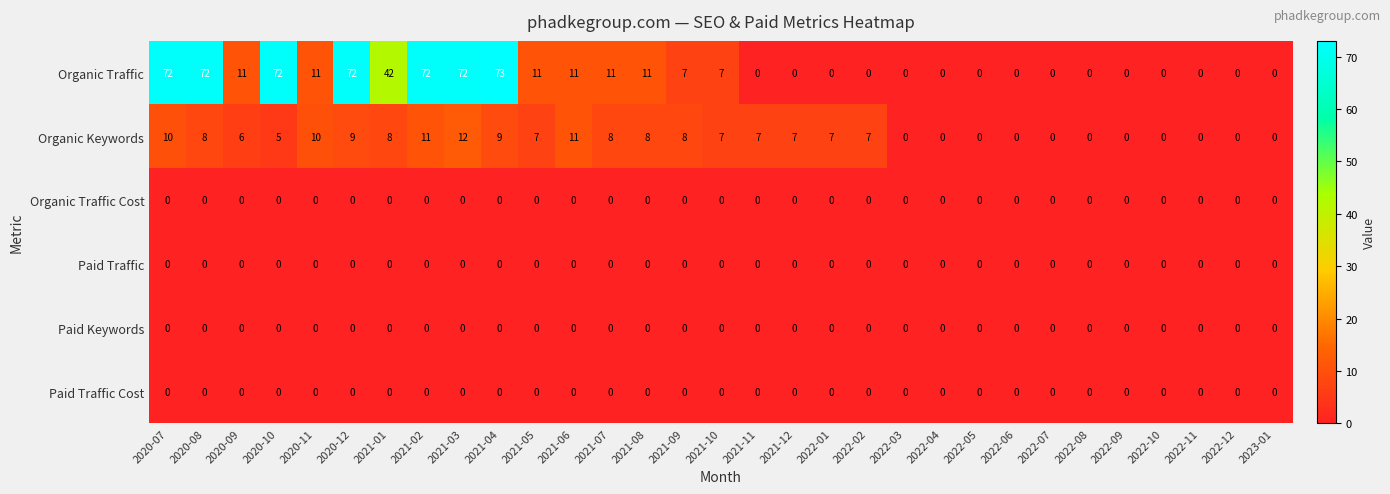

What is the difference between the Organic Keywords values at 2021-01 and 2022-04?

8